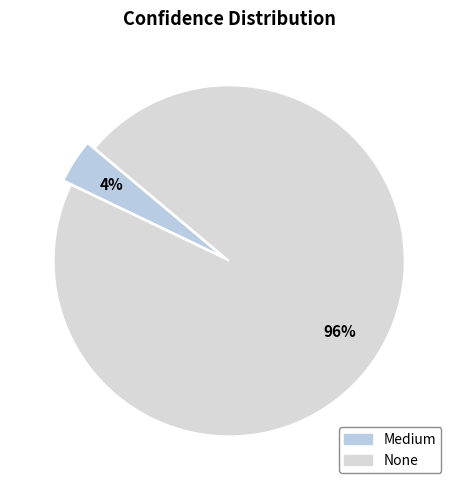

Rank the categories by value from highest to lowest.

None, Medium